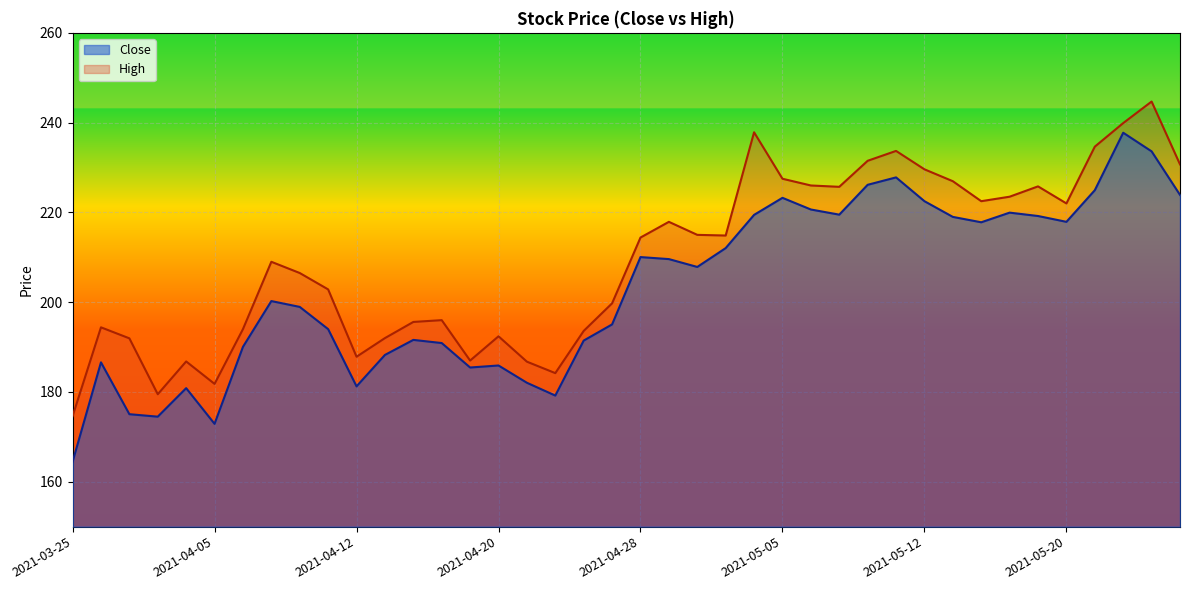

At which category does Close reach its first local peak?

2021-03-26